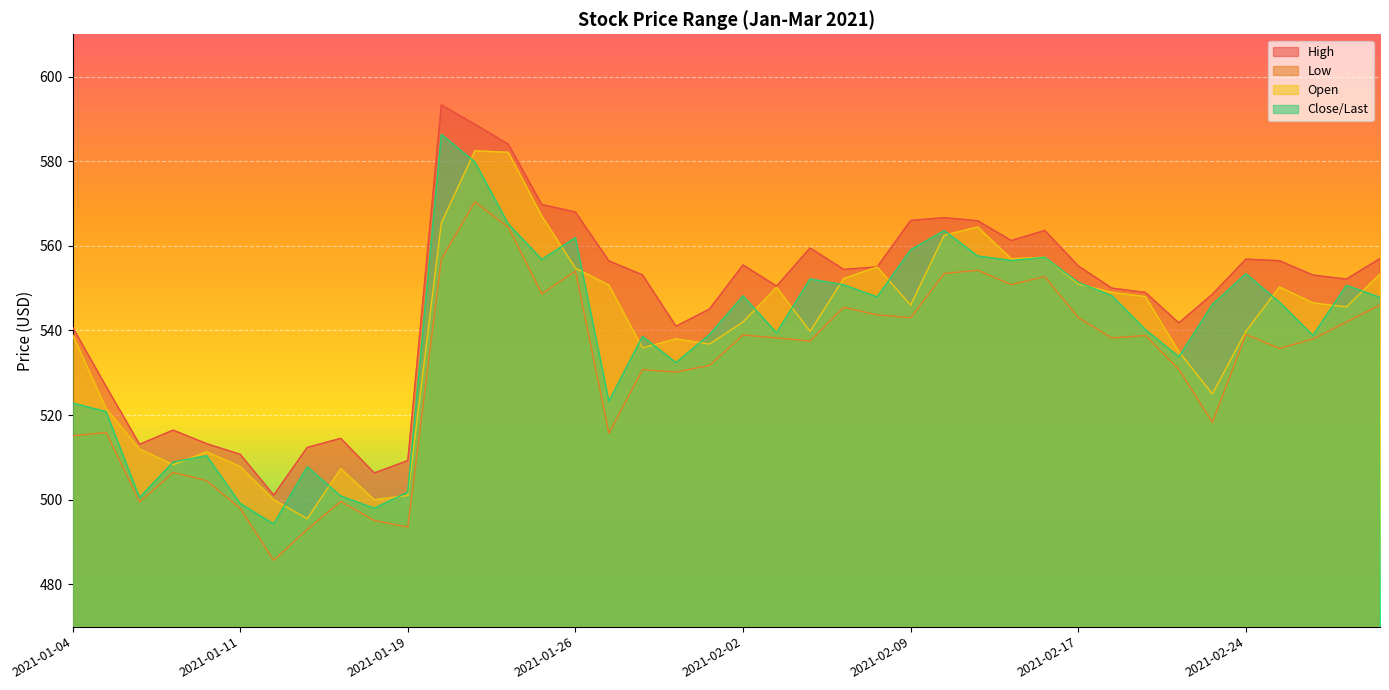

At which category does the chart reach its minimum across all series?

2021-01-12